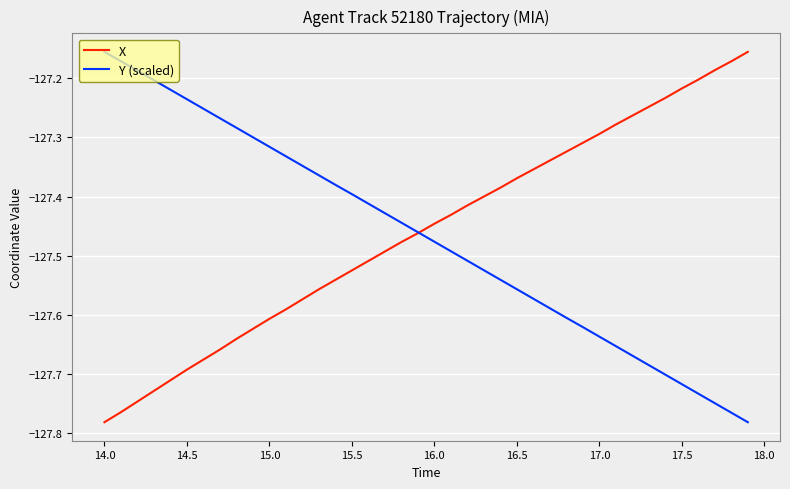

Rank the series by their average value, from lowest to highest.

Y (scaled), X